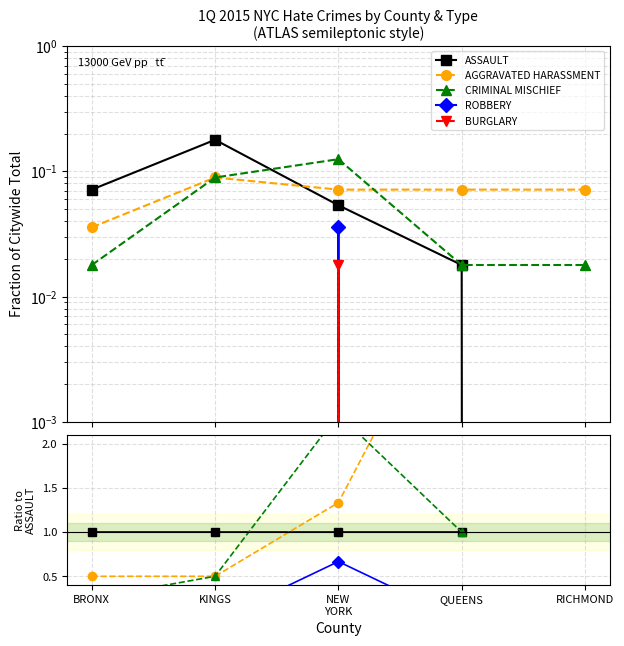

What is the difference between the highest and lowest values at KINGS?

1.0